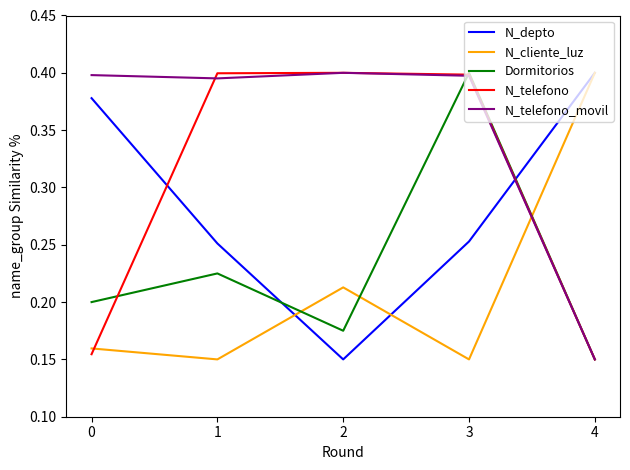

Is the value of N_telefono at 0 greater than the value of N_depto at 3?

No